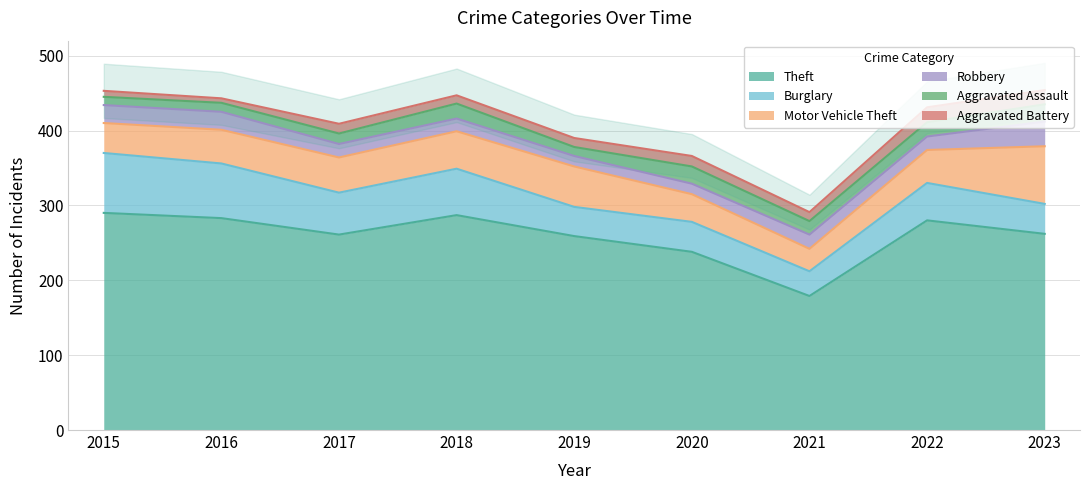

True or false: Theft and Aggravated Battery cross at least once.

False